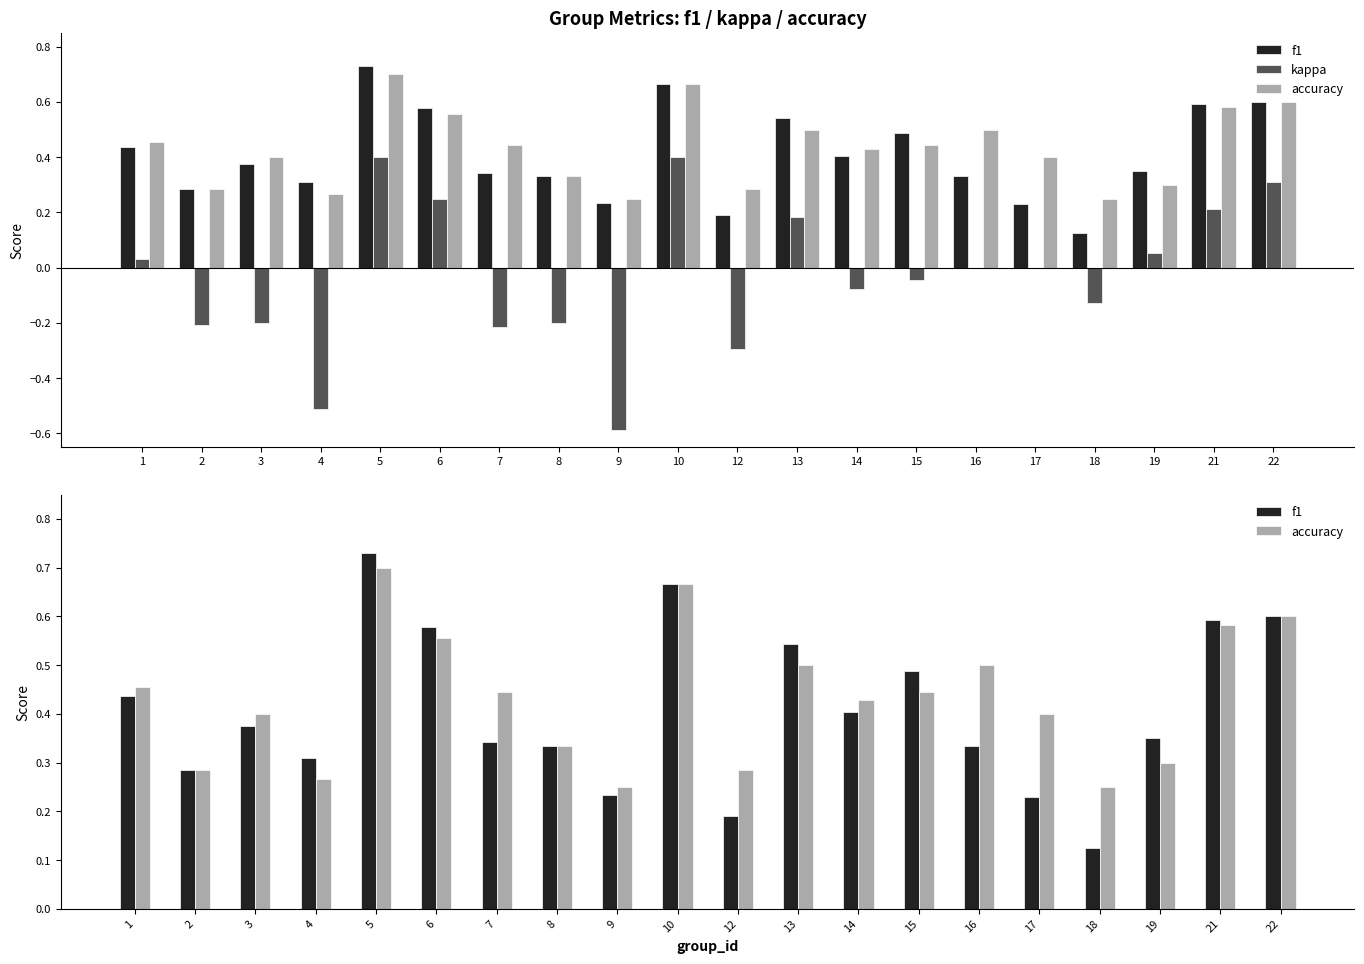

What is the spread (max minus min) of values at 8?

0.5